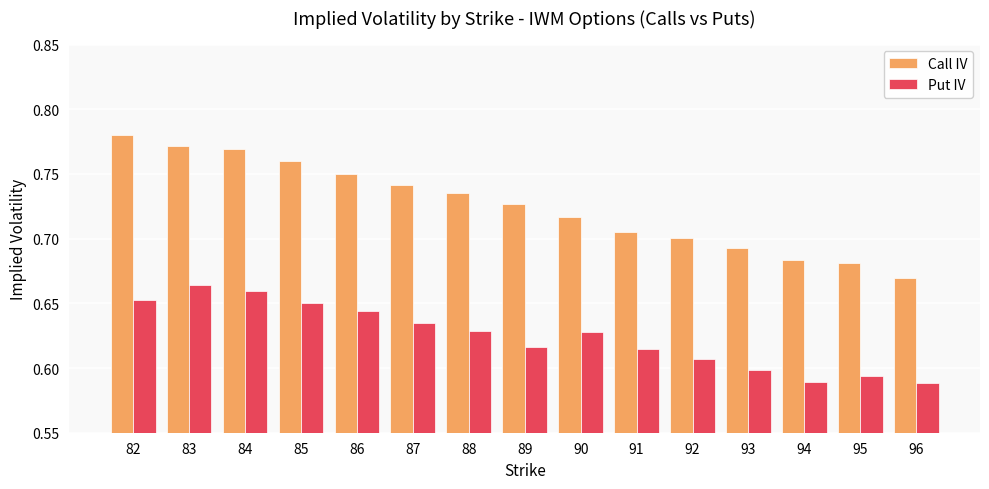

The value of Put IV at 83 is 0.7. True or false?

True